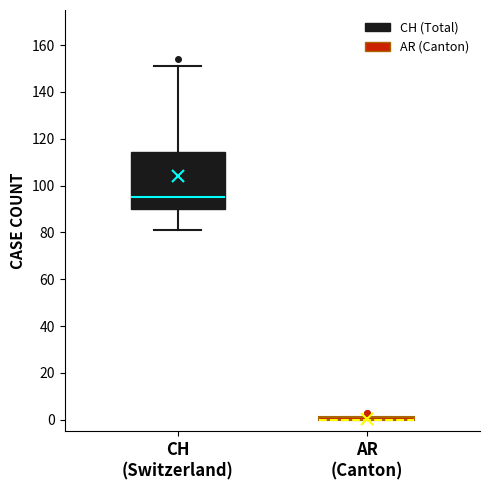

Reading left to right, transcribe this box plot: for each box, give where its median line is, the range the box spans, and where its two whiskers end, as read against the y-axis. The values are not printed on the chart, so give them approximately, as read against the axis.

CH (Switzerland): median 96, box 90 to 114, whiskers 82 to 152
AR (Canton): box collapsed to a line at 0, whiskers 0 to 2